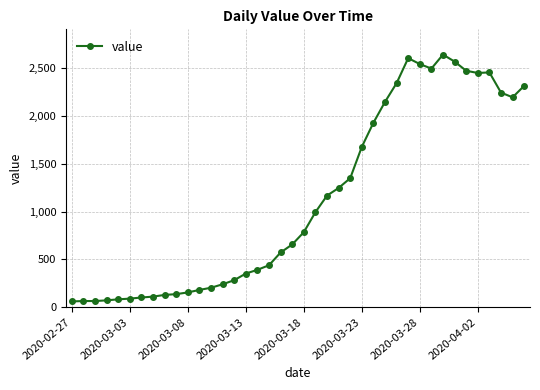

What is the value of the 17th point from the left?

391